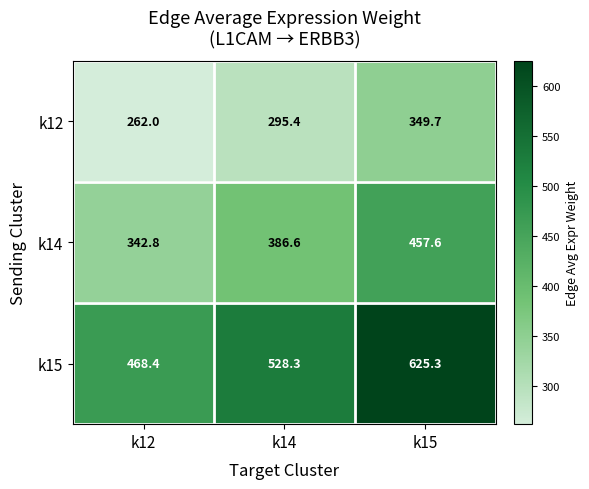

List the series in order of their peak value, highest first.

k15, k14, k12